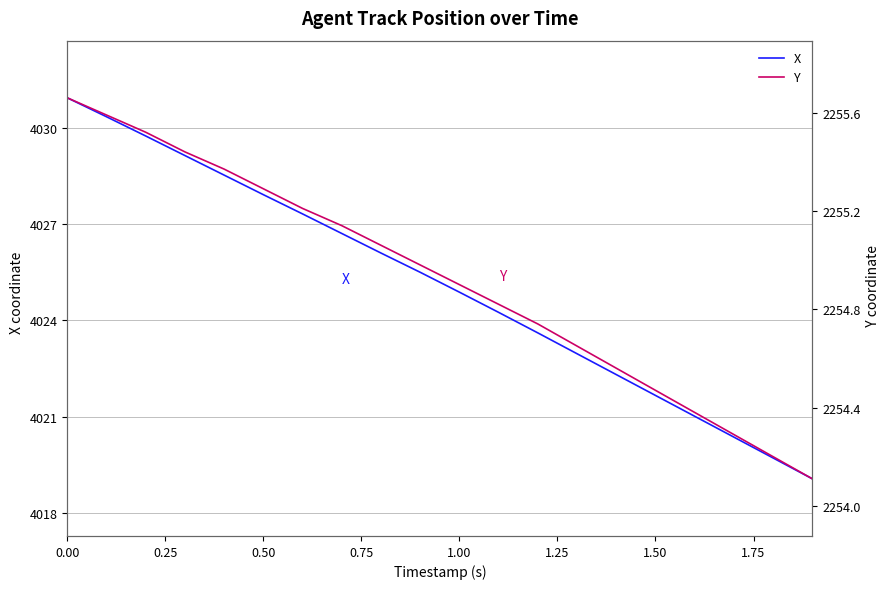

What is the maximum value for X?

4030.9